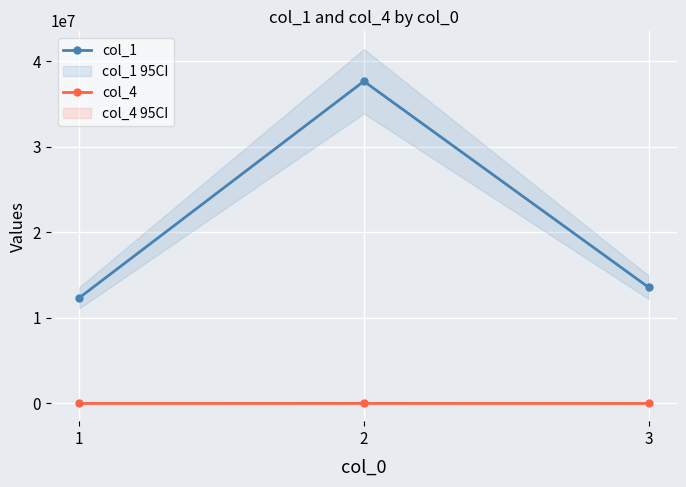

What is the difference between the col_1 values at 1 and 2?

25308643